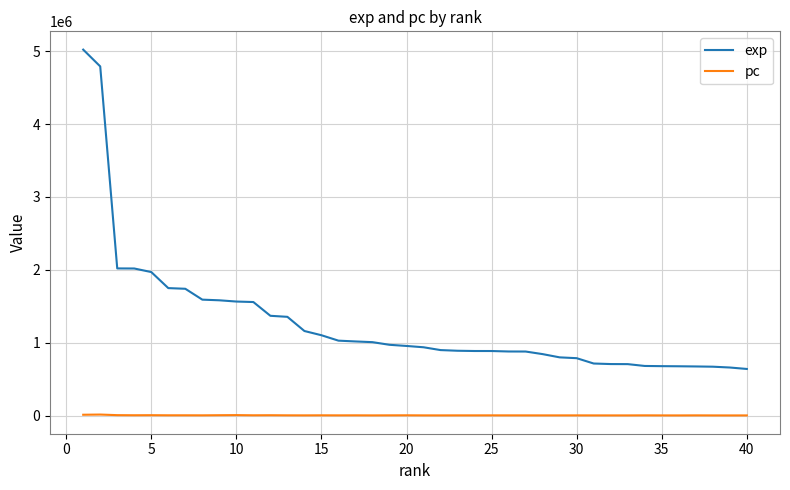

True or false: exp and pc intersect in this chart.

False